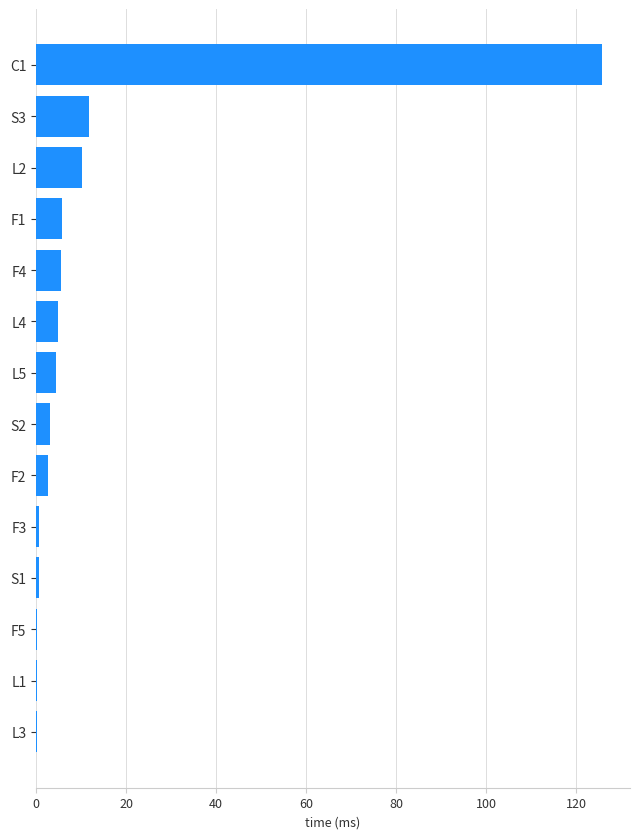

What is the sum of all values?

175.2